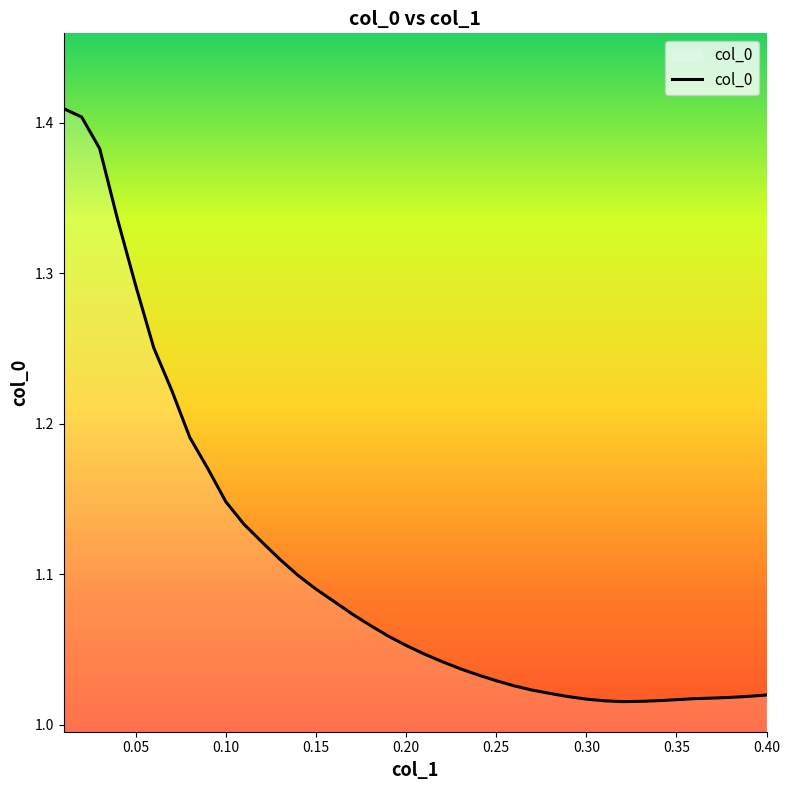

How many lines are shown in the chart?

1